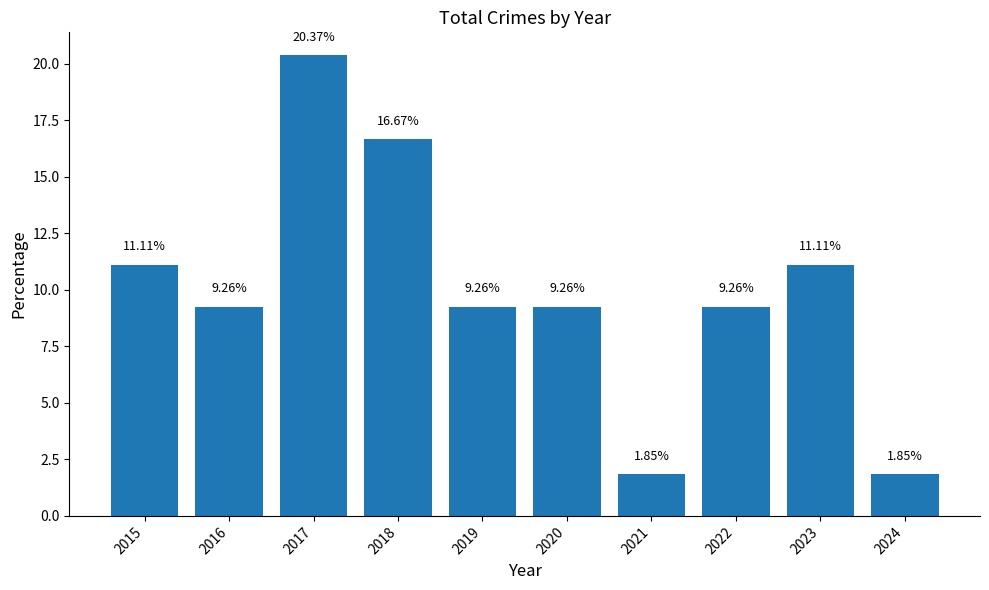

What is the change in value from 2015 to 2021?

-9.3